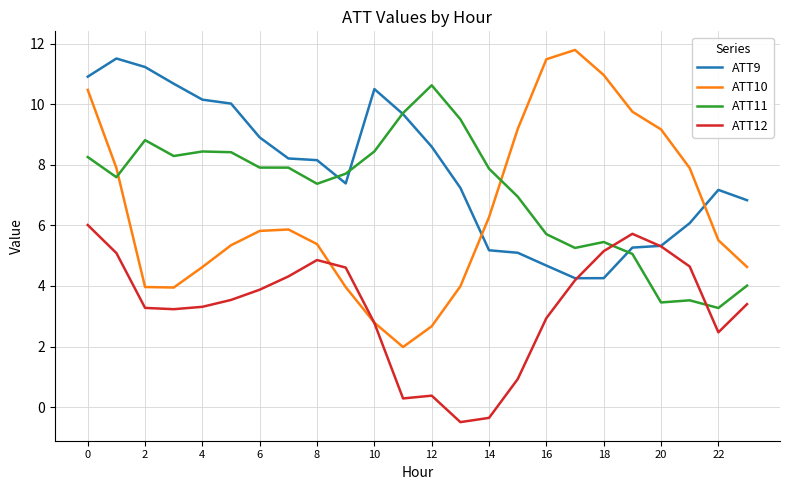

Which series has the largest total across all categories?

ATT9